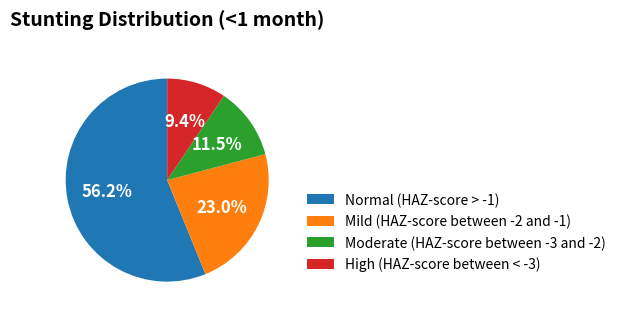

Rank the categories by value from lowest to highest.

High (HAZ-score between < -3), Moderate (HAZ-score between -3 and -2), Mild (HAZ-score between -2 and -1), Normal (HAZ-score > -1)